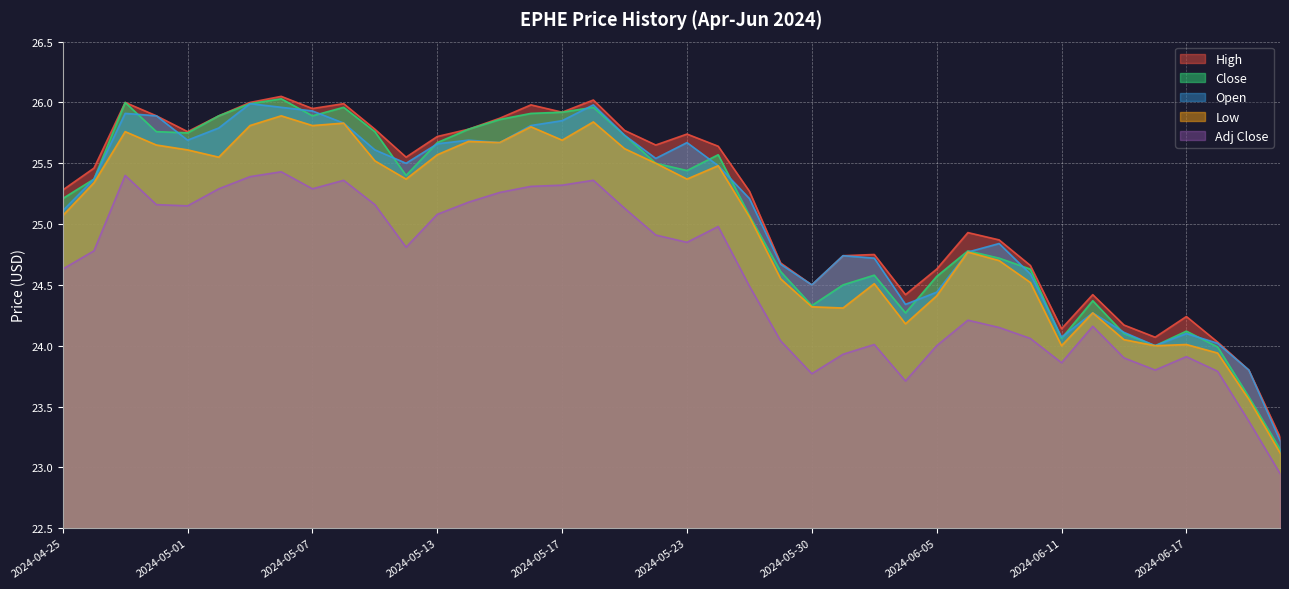

Reading left to right, what are all the values shown in this chart?

High: 25.3	25.5	26.0	25.9	25.8	25.9	26.0	26.1	25.9	26.0	25.8	25.6	25.7	25.8	25.9	26.0	25.9	26.0	25.8	25.6	25.7	25.6	25.3	24.7	24.5	24.7	24.8	24.4	24.6	24.9	24.9	24.7	24.1	24.4	24.2	24.1	24.2	24.0	23.8	23.2
Close: 25.2	25.4	26.0	25.8	25.8	25.9	26.0	26.0	25.9	26.0	25.8	25.4	25.7	25.8	25.9	25.9	25.9	26.0	25.7	25.5	25.4	25.6	25.1	24.6	24.3	24.5	24.6	24.3	24.6	24.8	24.7	24.6	24.1	24.4	24.1	24.0	24.1	24.0	23.6	23.1
Open: 25.1	25.4	25.9	25.9	25.7	25.8	26.0	26.0	25.9	25.8	25.6	25.5	25.7	25.7	25.7	25.8	25.9	26.0	25.7	25.5	25.7	25.5	25.2	24.7	24.5	24.7	24.7	24.3	24.4	24.8	24.8	24.6	24.1	24.3	24.1	24.0	24.1	24.0	23.8	23.2
Low: 25.1	25.3	25.8	25.6	25.6	25.6	25.8	25.9	25.8	25.8	25.5	25.4	25.6	25.7	25.7	25.8	25.7	25.8	25.6	25.5	25.4	25.5	25.1	24.6	24.3	24.3	24.5	24.2	24.4	24.8	24.7	24.5	24.0	24.3	24.1	24.0	24.0	23.9	23.6	23.1
Adj Close: 24.6	24.8	25.4	25.2	25.1	25.3	25.4	25.4	25.3	25.4	25.2	24.8	25.1	25.2	25.3	25.3	25.3	25.4	25.1	24.9	24.9	25.0	24.5	24.0	23.8	23.9	24.0	23.7	24.0	24.2	24.1	24.1	23.9	24.2	23.9	23.8	23.9	23.8	23.4	22.9